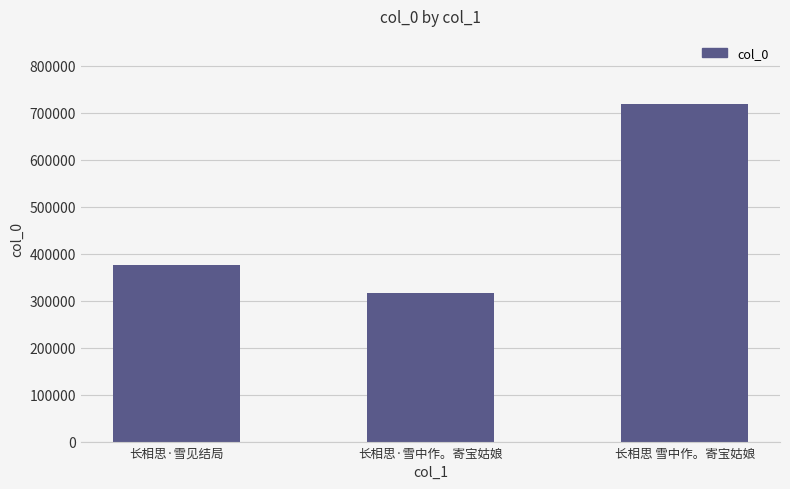

Is it true that the value at 长相思·雪中作。寄宝姑娘 is 164467?

False